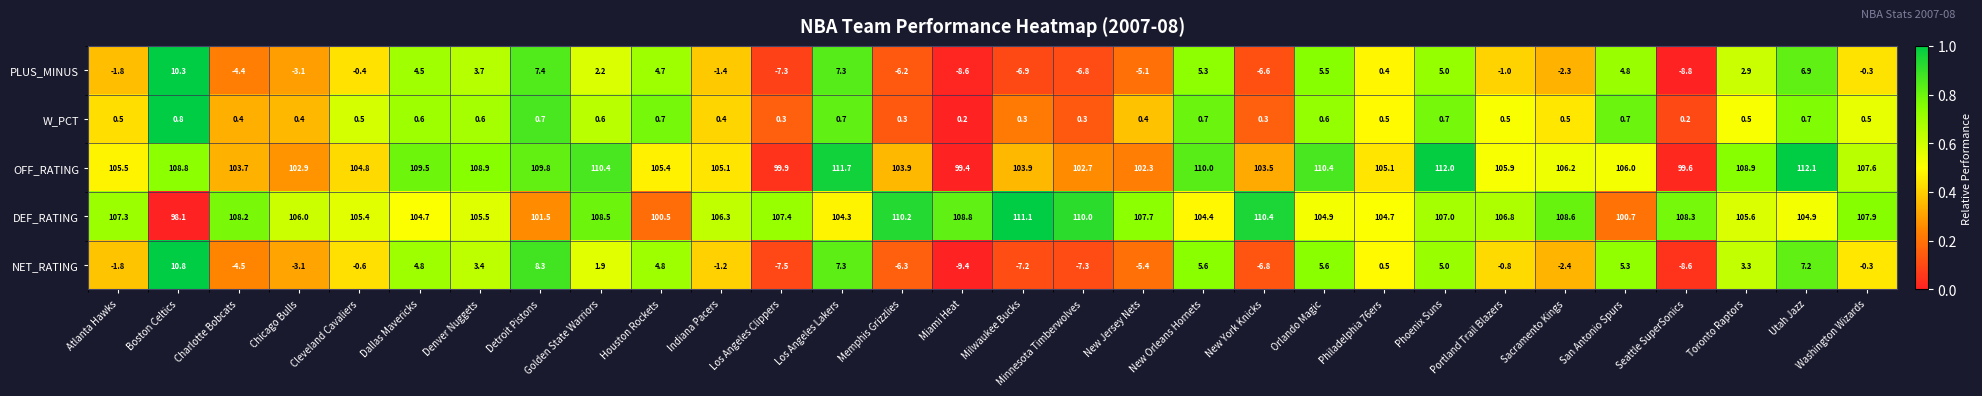

What is the sum of the PLUS_MINUS values at New York Knicks and Milwaukee Bucks?

-13.5